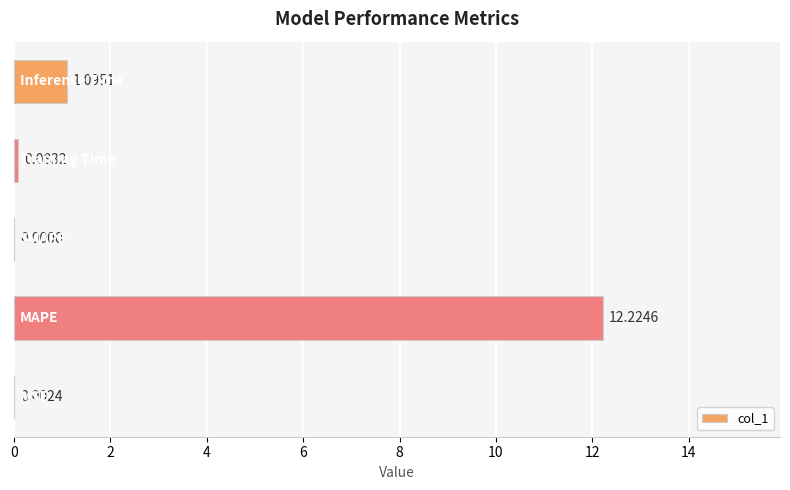

What is the sum of all values?

13.4